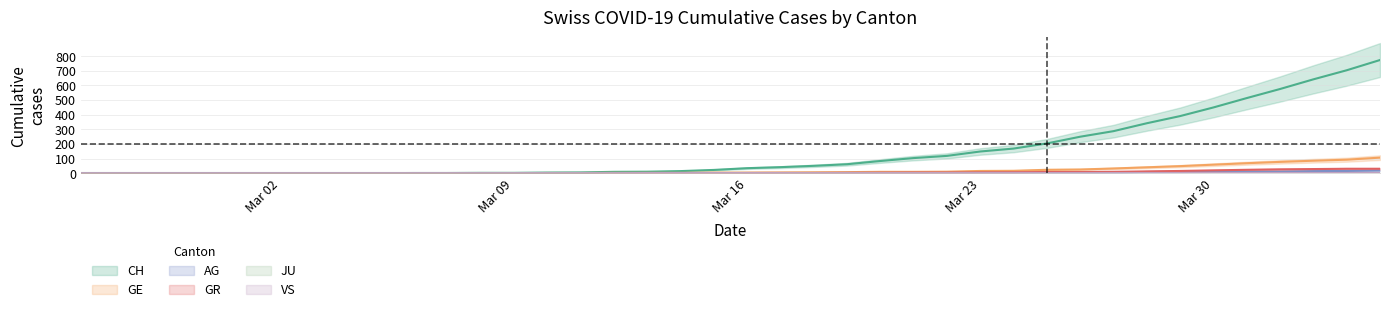

Which series has the largest total across all categories?

CH